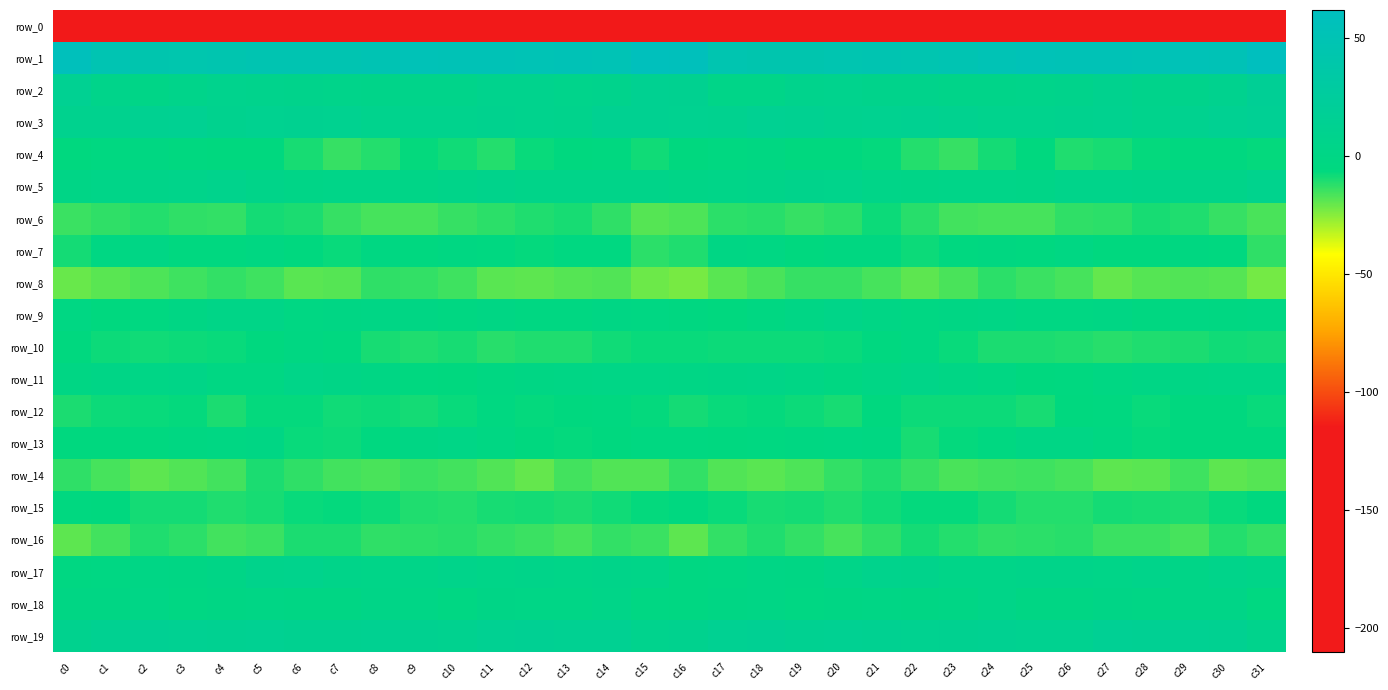

The value of row_17 at c21 is 3.5. True or false?

False